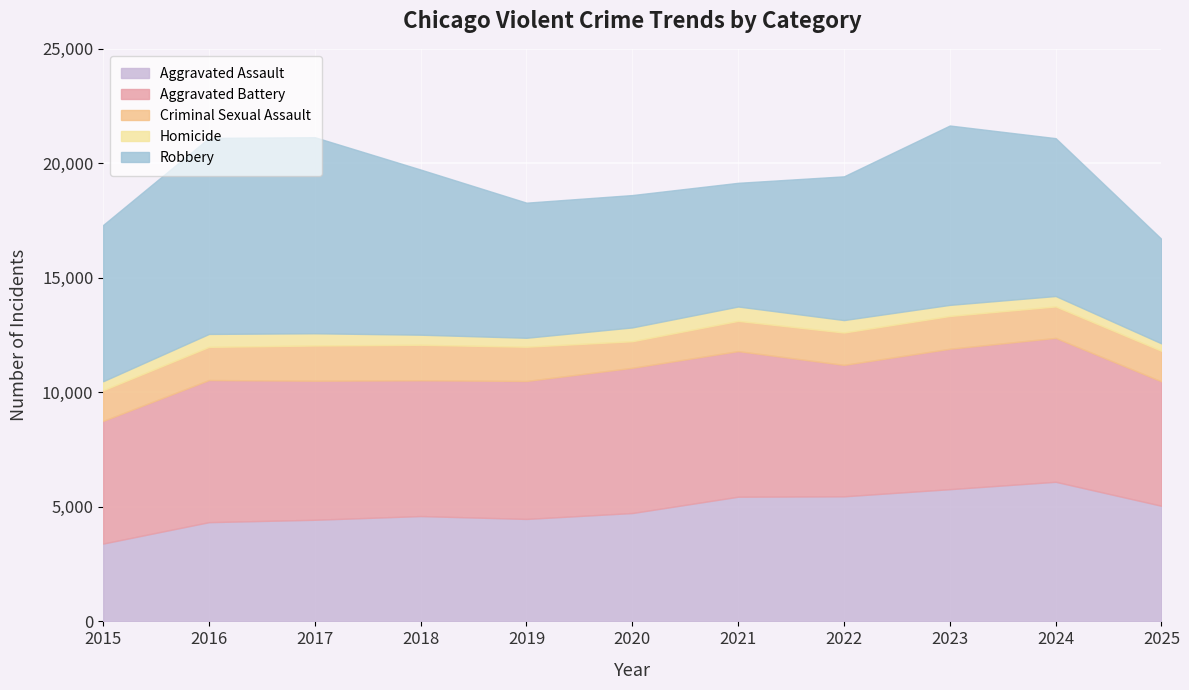

At which category is the sum across all series the highest?

2023